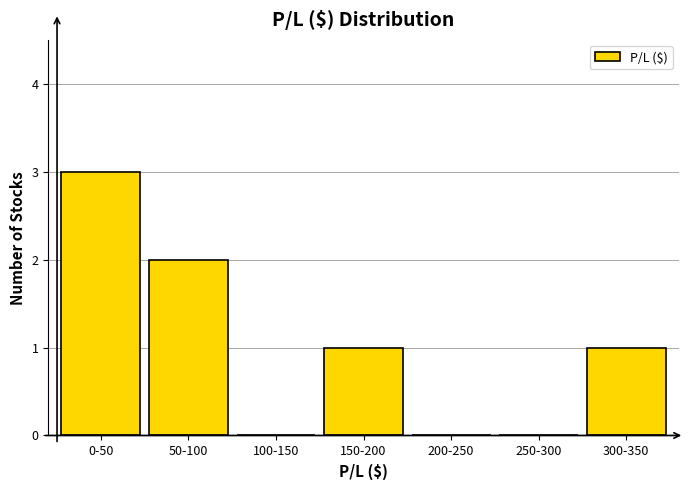

Reading left to right, what are all the values shown in this chart?

0-50=3	50-100=2	100-150=0	150-200=1	200-250=0	250-300=0	300-350=1